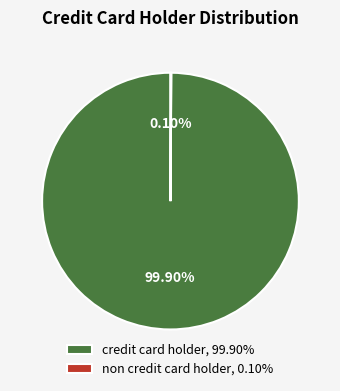

Is there any slice that represents more than half of the pie?

Yes